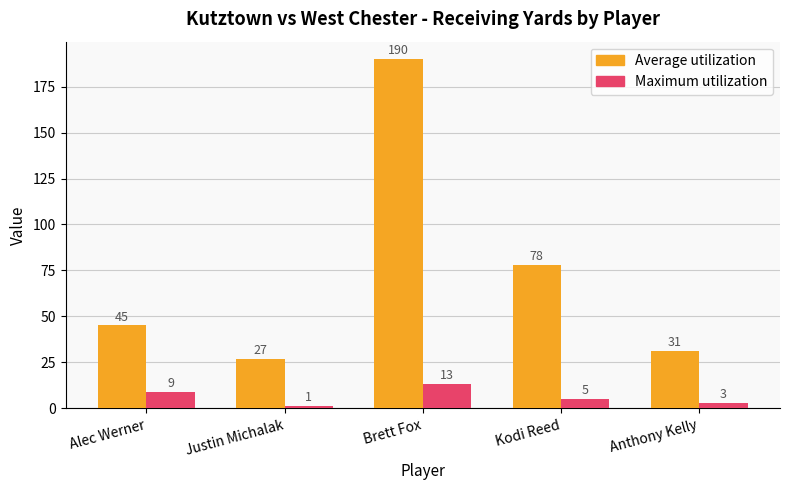

At how many categories does at least one series exceed 85?

1